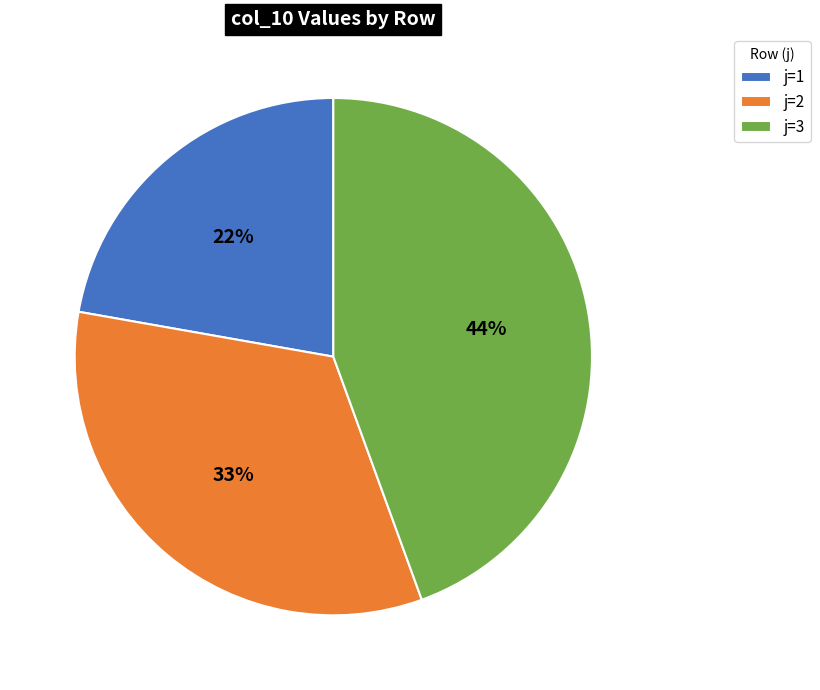

To the nearest percent, what portion does j=2 represent?

33%